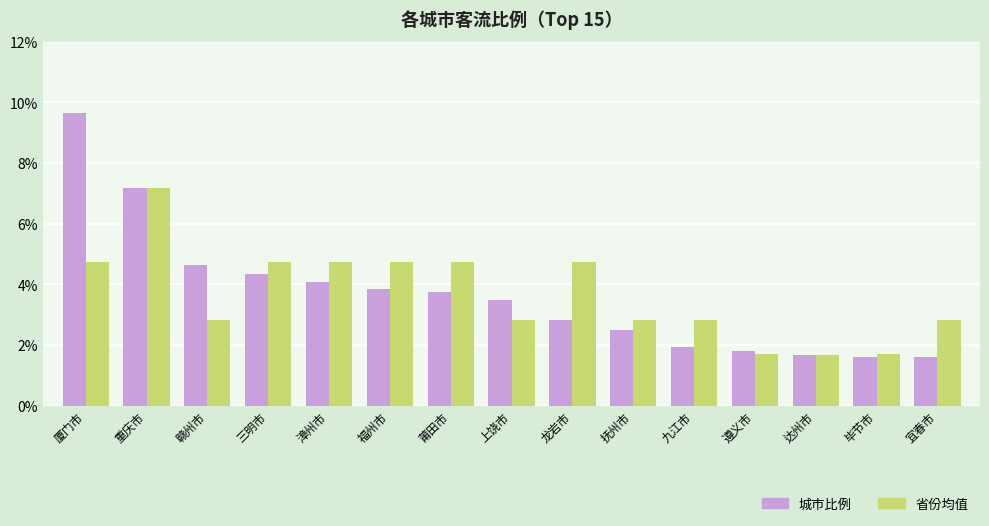

What is the smallest value displayed?

1.6